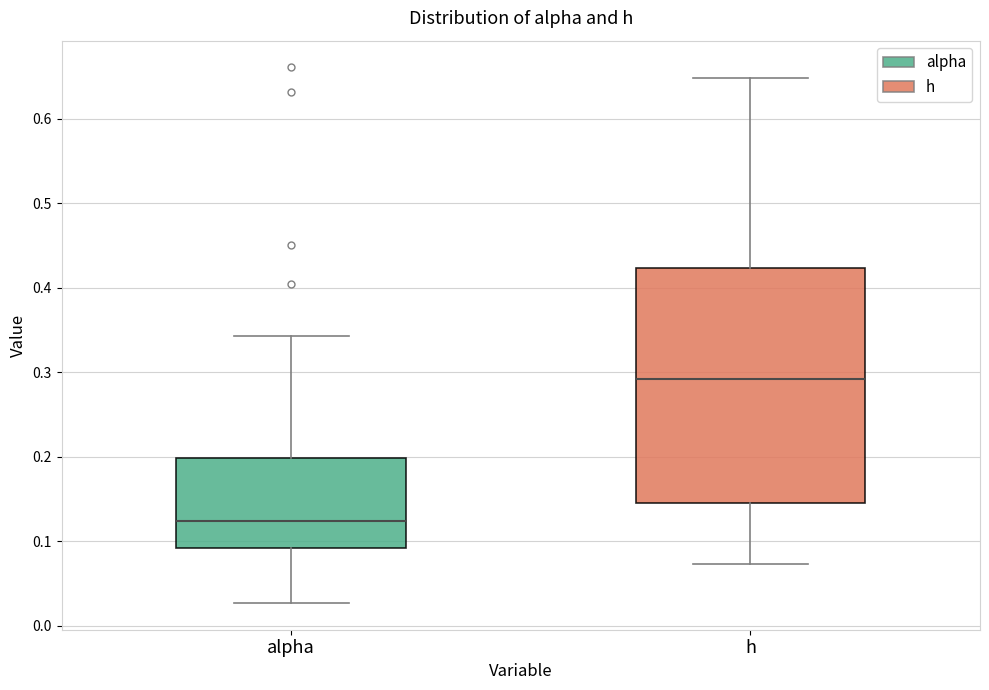

Which box's median line is the lowest?

alpha